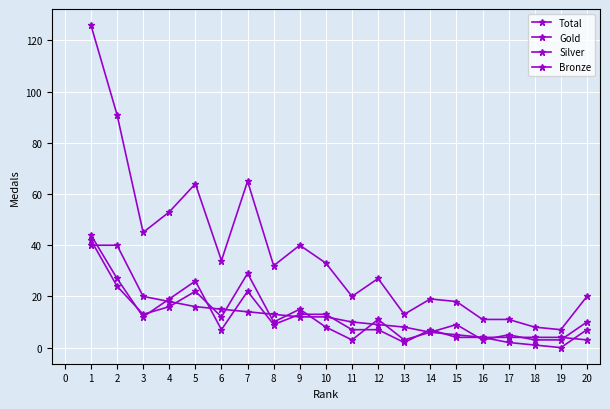

Count the number of categories in the chart.

20